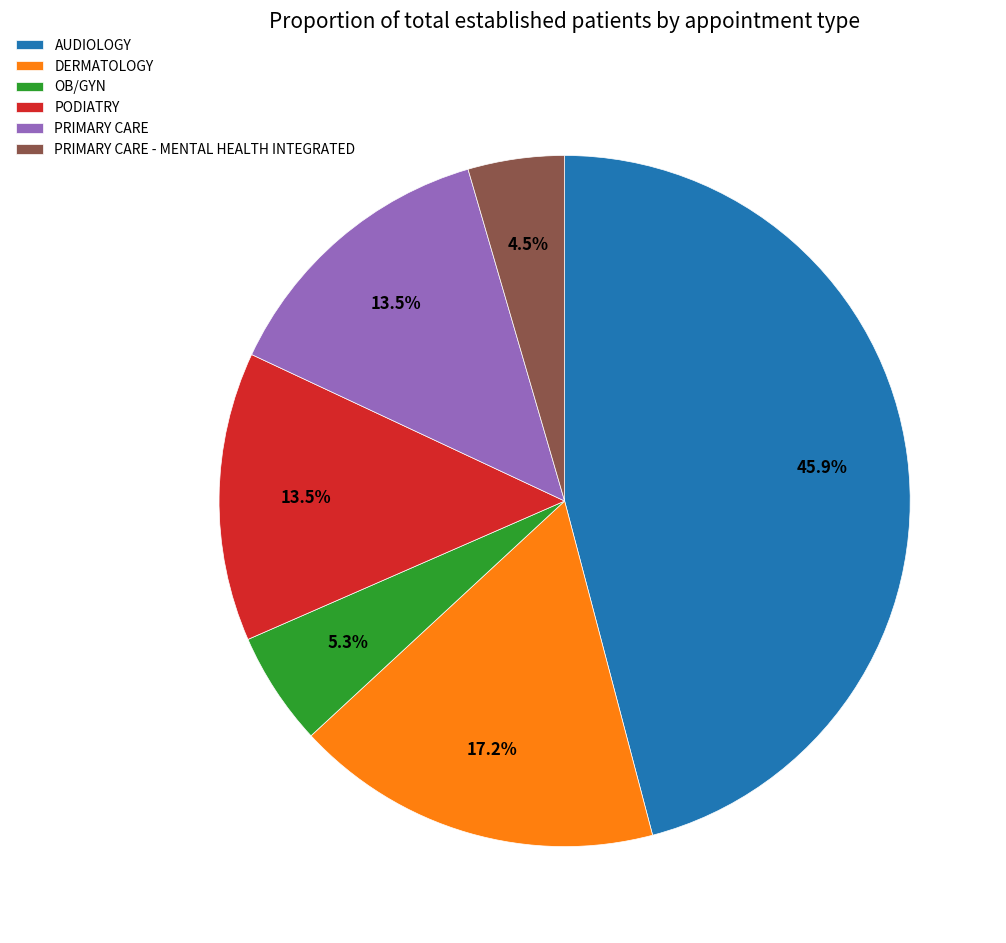

Which slice is the largest?

AUDIOLOGY